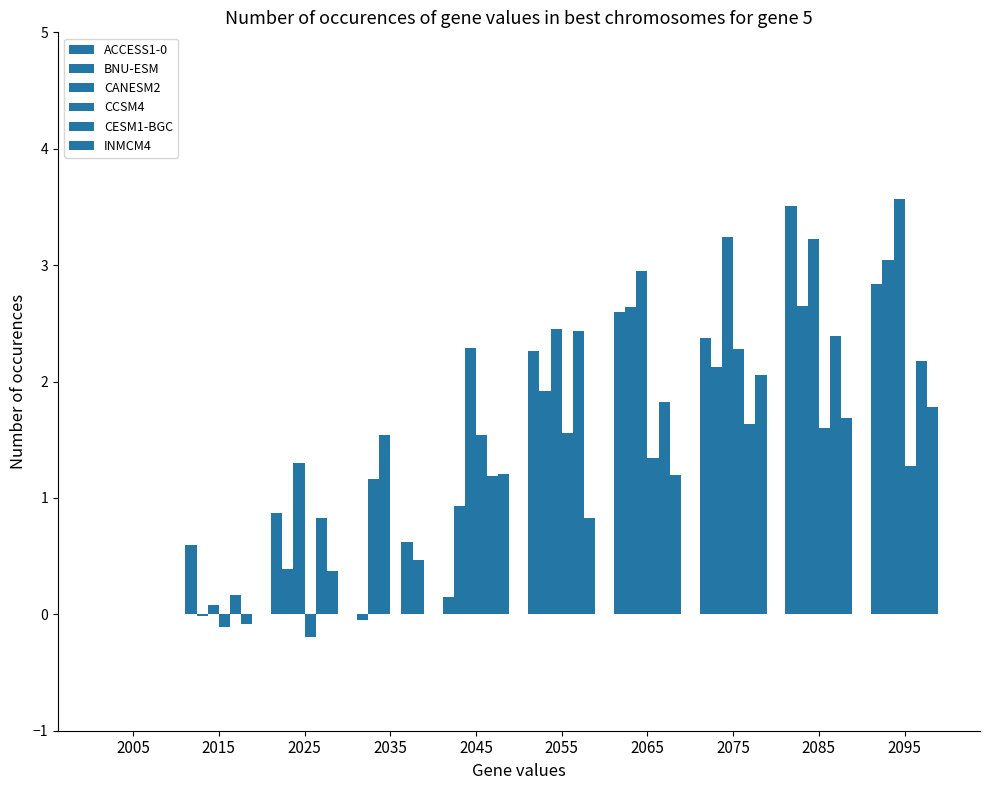

Are the bars grouped side by side (vs. stacked)?

Yes